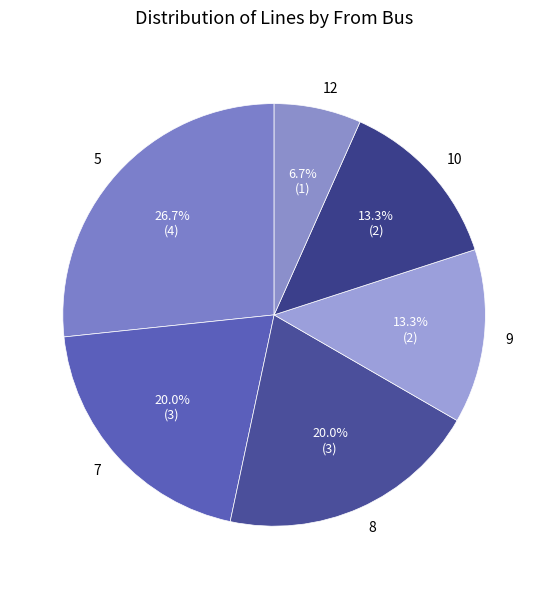

How many slices are in this pie chart?

6